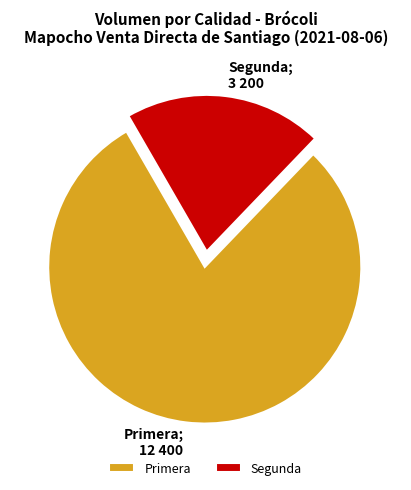

True or false: Segunda accounts for 21% of the total.

True